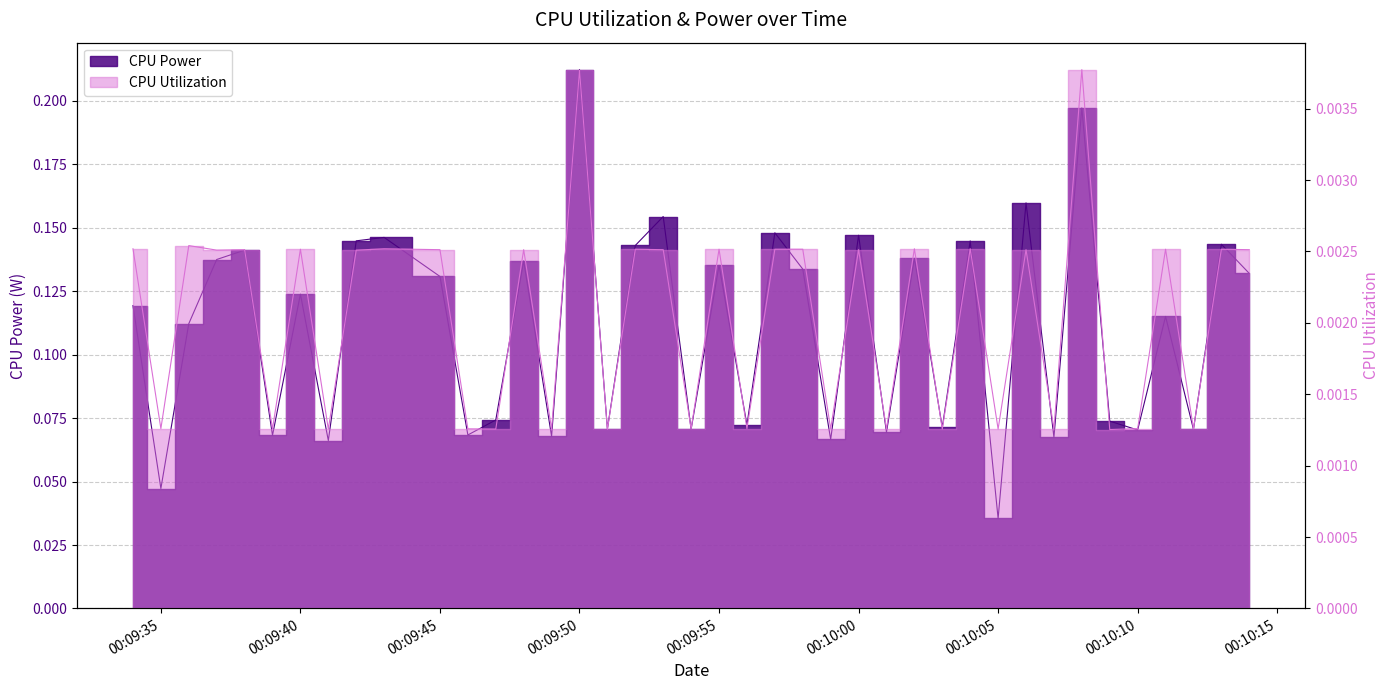

Reading right to left, list all the values displayed in this chart.

CPU Power: 00:10:14=0.1	00:10:13=0.1	00:10:12=0.1	00:10:11=0.1	00:10:10=0.1	00:10:09=0.1	00:10:08=0.2	00:10:07=0.1	00:10:06=0.2	00:10:05=0.0	00:10:04=0.1	00:10:03=0.1	00:10:02=0.1	00:10:01=0.1	00:10:00=0.1	00:09:59=0.1	00:09:58=0.1	00:09:57=0.1	00:09:56=0.1	00:09:55=0.1	00:09:54=0.1	00:09:53=0.2	00:09:52=0.1	00:09:51=0.1	00:09:50=0.2	00:09:49=0.1	00:09:48=0.1	00:09:47=0.1	00:09:46=0.1	00:09:45=0.1	00:09:43=0.1	00:09:42=0.1	00:09:41=0.1	00:09:40=0.1	00:09:39=0.1	00:09:38=0.1	00:09:37=0.1	00:09:36=0.1	00:09:35=0.0	00:09:34=0.1
CPU Utilization: 00:10:14=0.0	00:10:13=0.0	00:10:12=0.0	00:10:11=0.0	00:10:10=0.0	00:10:09=0.0	00:10:08=0.0	00:10:07=0.0	00:10:06=0.0	00:10:05=0.0	00:10:04=0.0	00:10:03=0.0	00:10:02=0.0	00:10:01=0.0	00:10:00=0.0	00:09:59=0.0	00:09:58=0.0	00:09:57=0.0	00:09:56=0.0	00:09:55=0.0	00:09:54=0.0	00:09:53=0.0	00:09:52=0.0	00:09:51=0.0	00:09:50=0.0	00:09:49=0.0	00:09:48=0.0	00:09:47=0.0	00:09:46=0.0	00:09:45=0.0	00:09:43=0.0	00:09:42=0.0	00:09:41=0.0	00:09:40=0.0	00:09:39=0.0	00:09:38=0.0	00:09:37=0.0	00:09:36=0.0	00:09:35=0.0	00:09:34=0.0